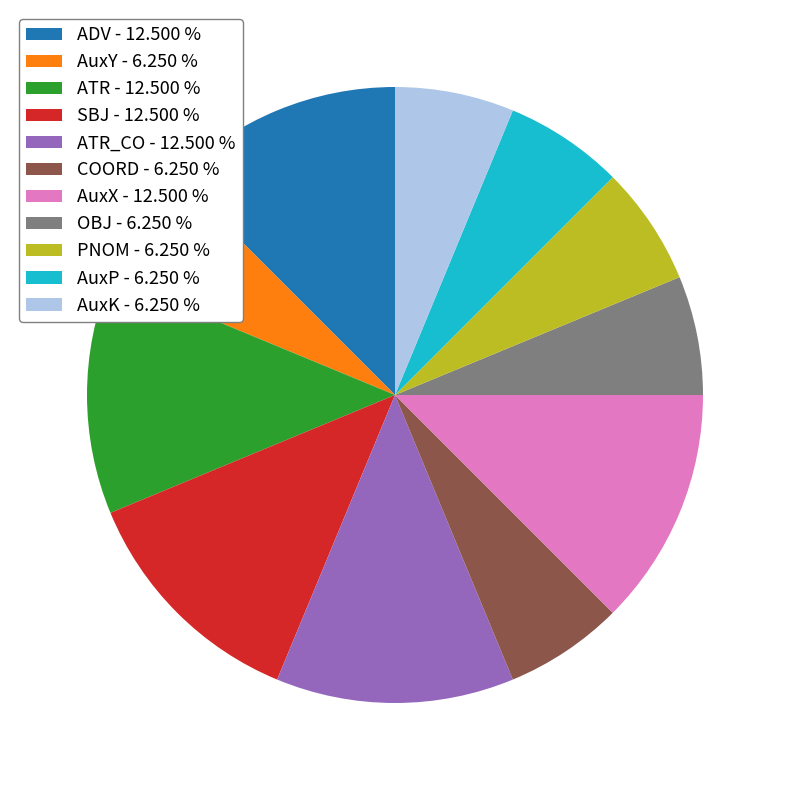

Is there a majority slice in this chart?

No